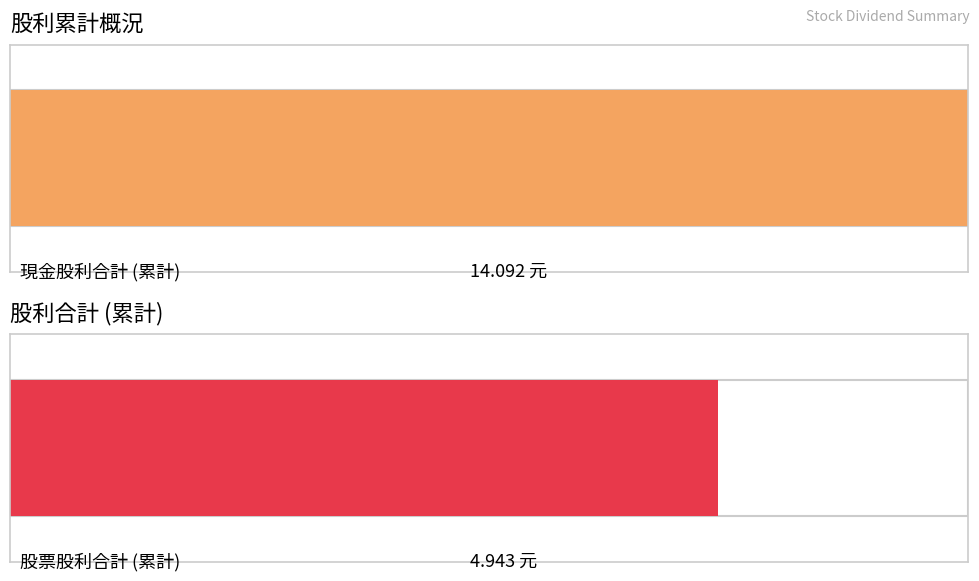

The 現金股利合計 series shows -1.5 at 2017. True or false?

False